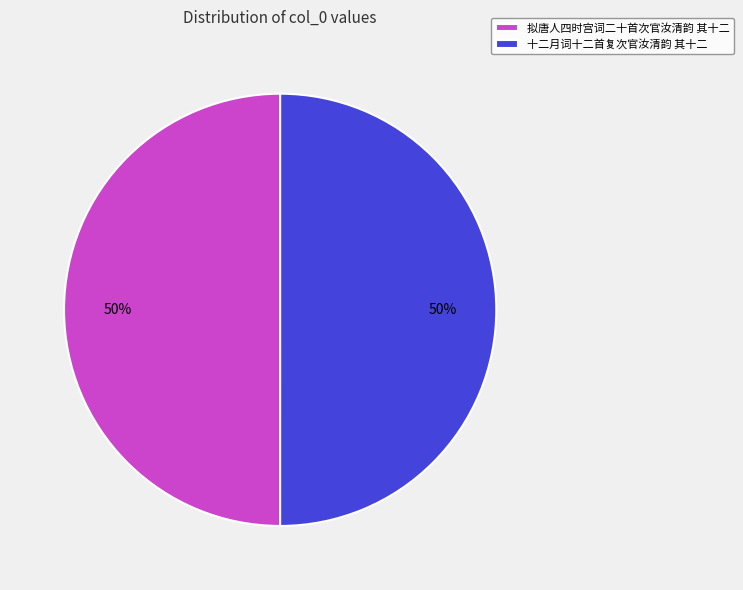

Approximately how many times larger is the value at 十二月词十二首复次官汝清韵 其十二 compared to 拟唐人四时宫词二十首次官汝清韵 其十二?

1.0